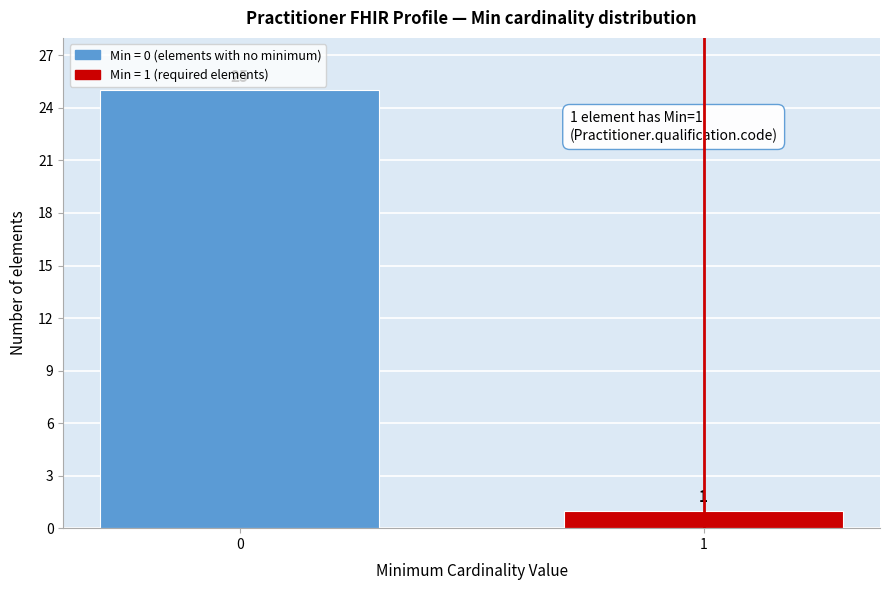

Reading left to right, transcribe all the data shown in this chart.

0=25	1=1